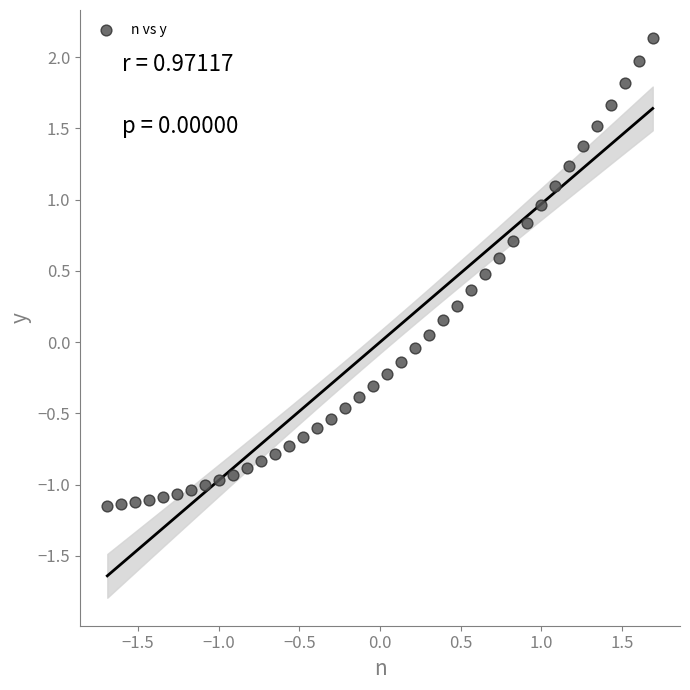

What is the range of X values (max minus min)?

3.4